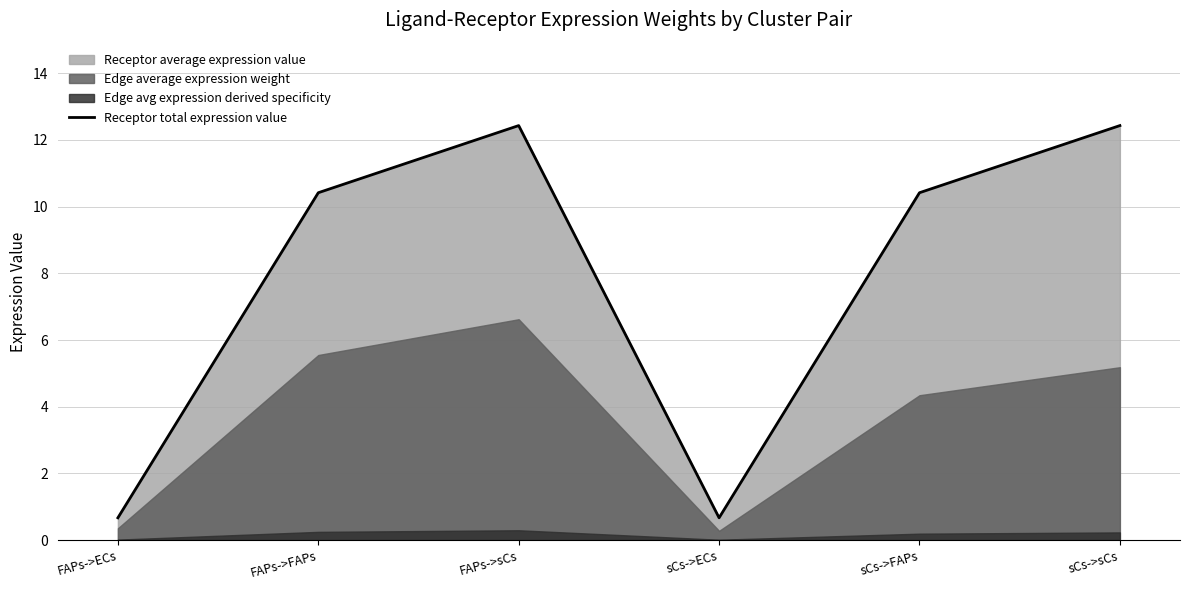

What is the change in value from FAPs->FAPs to FAPs->sCs?

+2.0